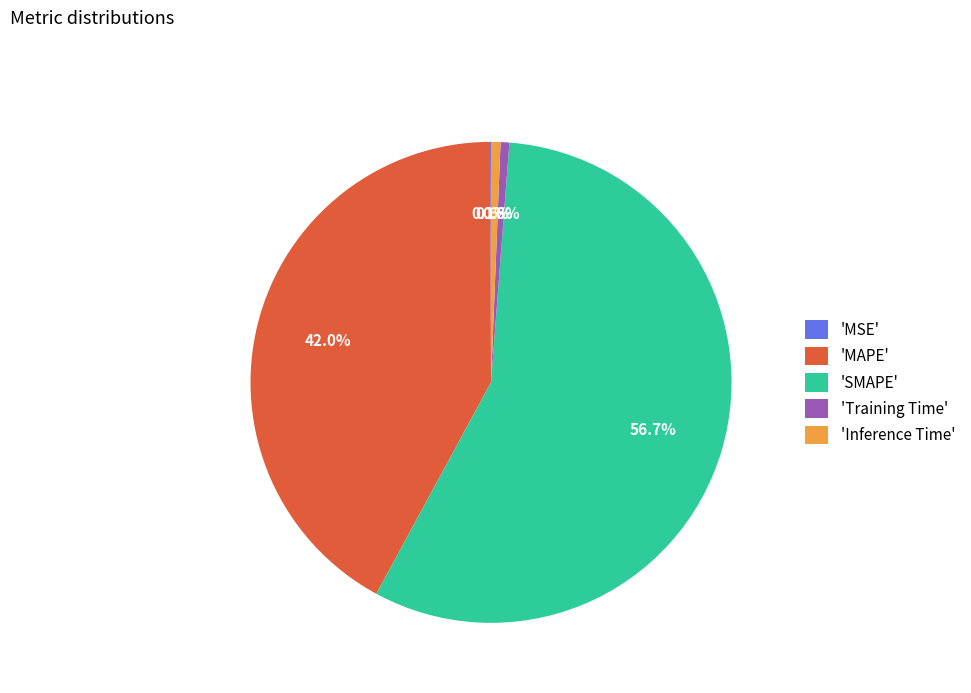

Combined, what portion of the pie is 'Training Time' and 'Inference Time'?

1.2%